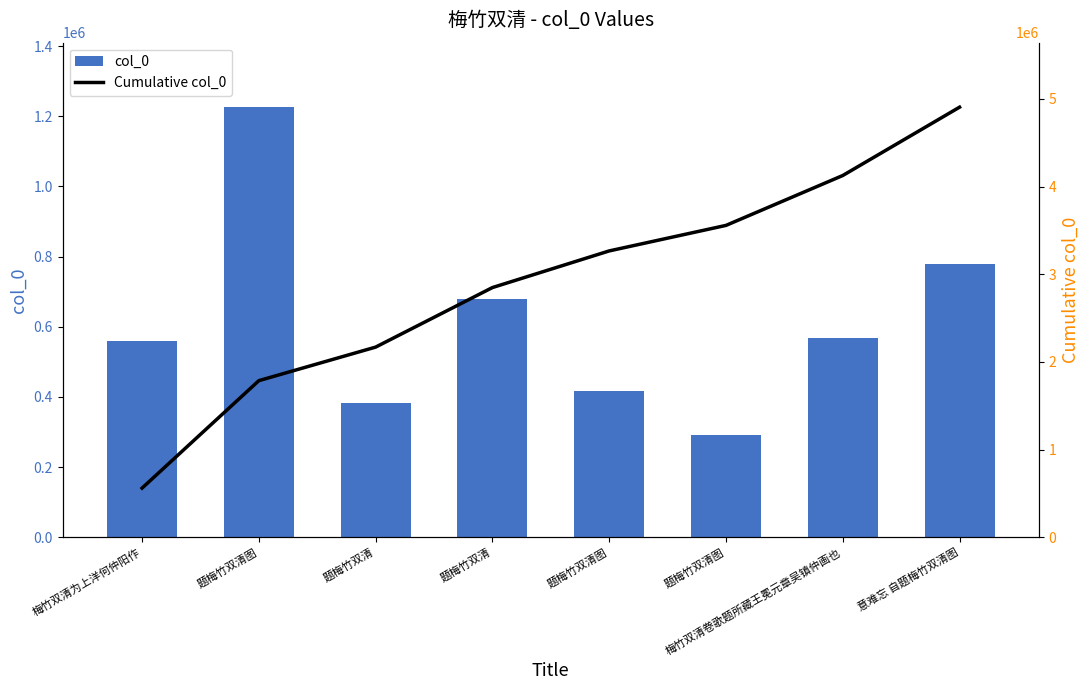

How many data points in Cumulative col_0 are above 3265908?

3